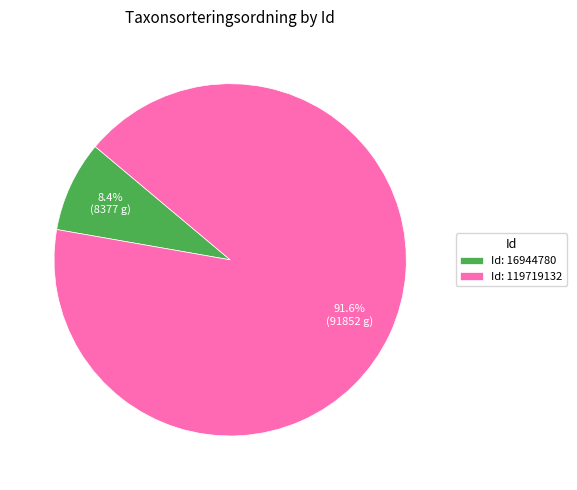

Does Id: 16944780 represent more than half of the total?

No